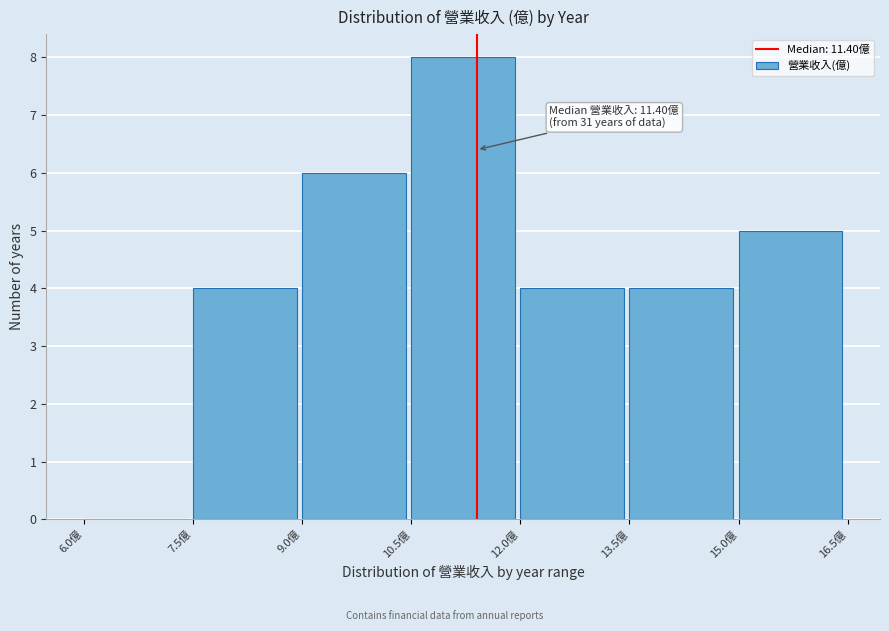

Over which range of the x-axis is the bar tallest?

10.5 to 12.0